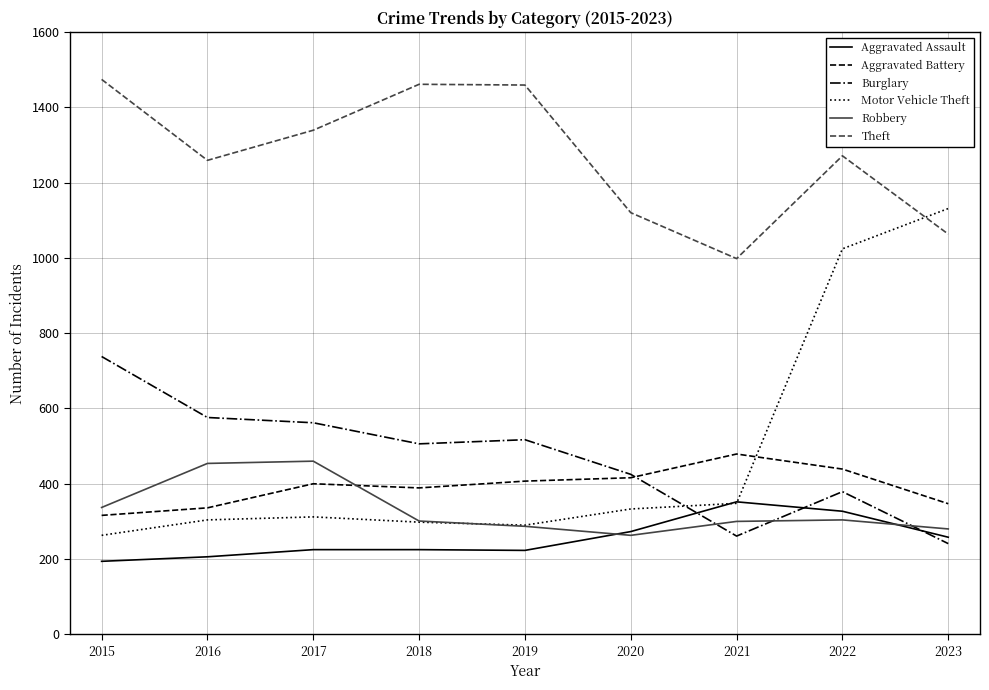

Which series ends up on top after the final intersection of Robbery and Aggravated Battery?

Aggravated Battery